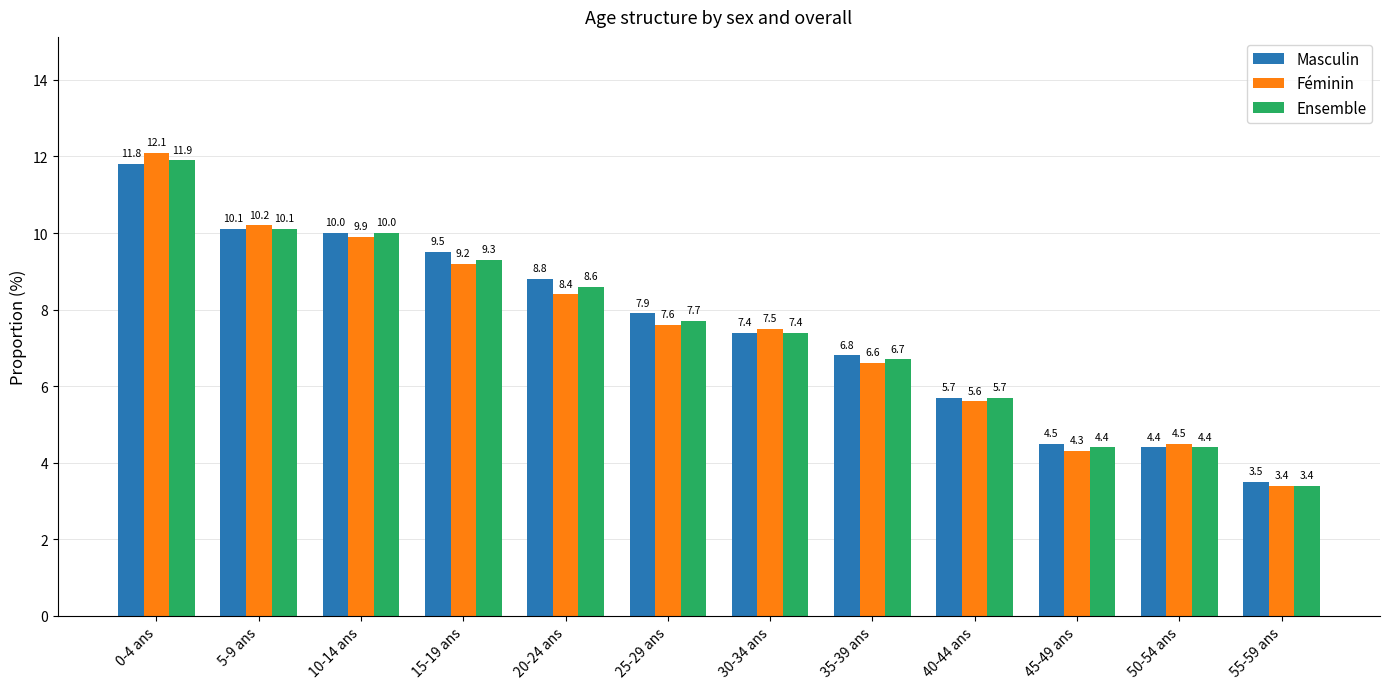

How many groups of bars are there?

12